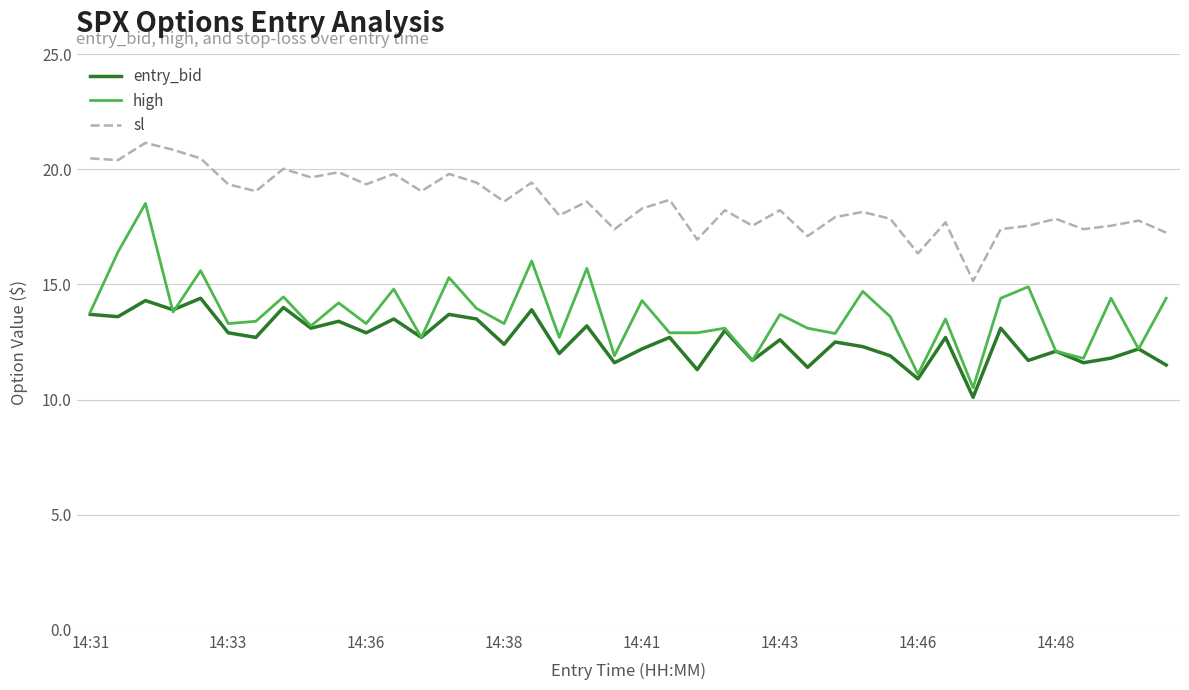

True or false: high and sl intersect in this chart.

False